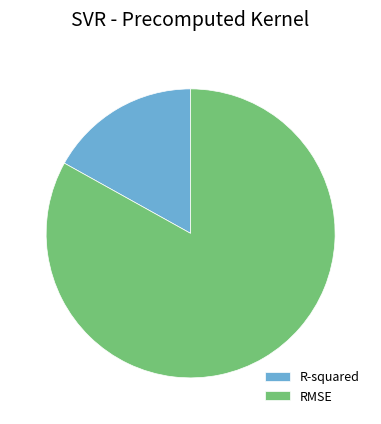

Rank the categories by value from lowest to highest.

R-squared, RMSE